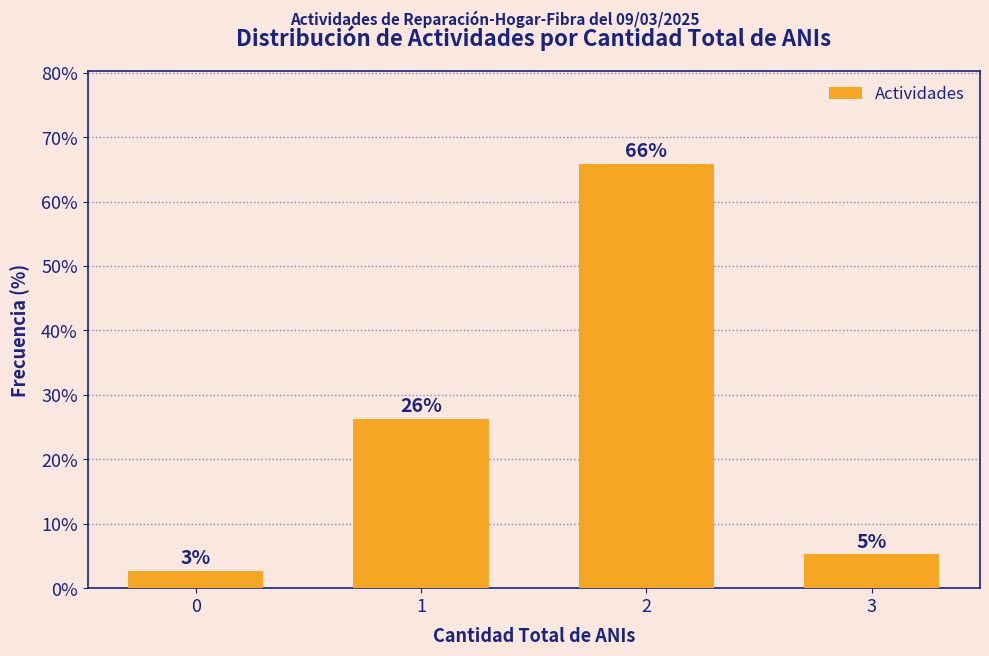

Reading left to right, transcribe all the data shown in this chart.

2.6	26.3	65.8	5.3